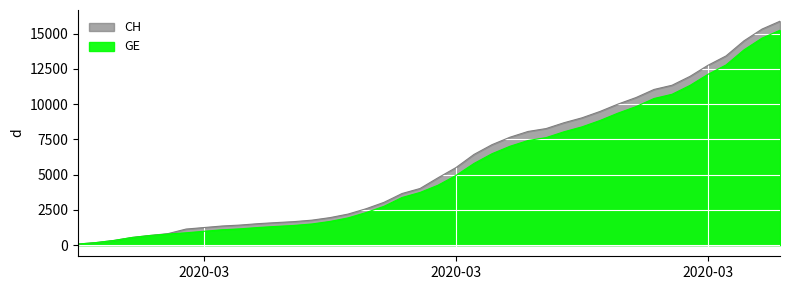

What is the lowest value of the GE series?

73